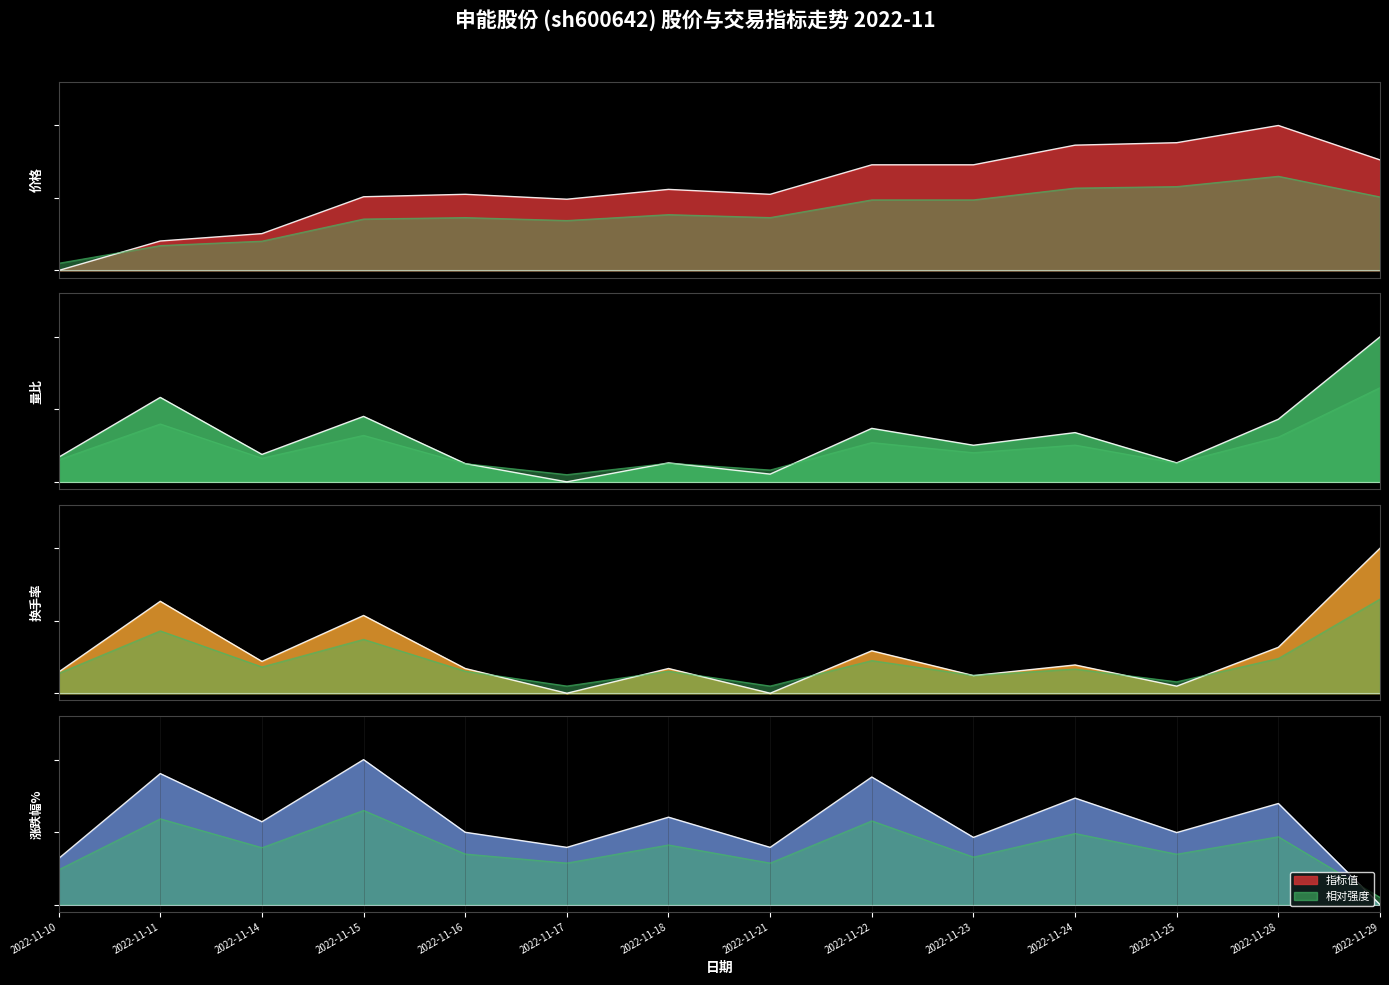

True or false: 价格 has a value of 0.5 at 2022-11-16.

True